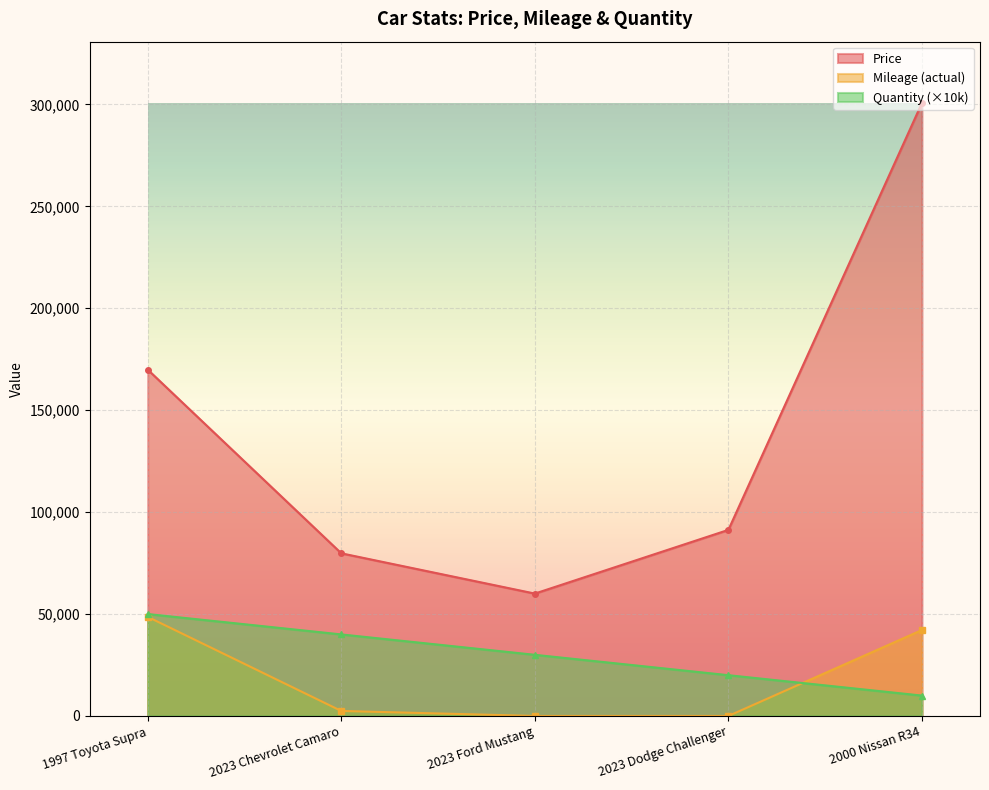

List the labels in order of Price value, largest first.

2000 Nissan R34, 1997 Toyota Supra, 2023 Dodge Challenger, 2023 Chevrolet Camaro, 2023 Ford Mustang